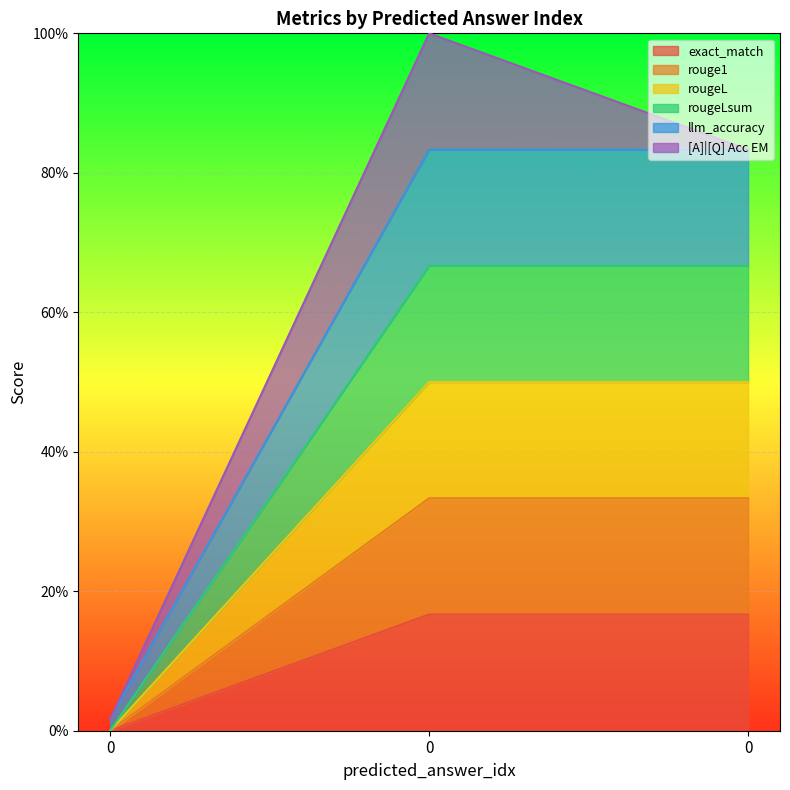

Rank the series at 0 from highest to lowest value.

llm_accuracy, exact_match, rouge1, rougeL, rougeLsum